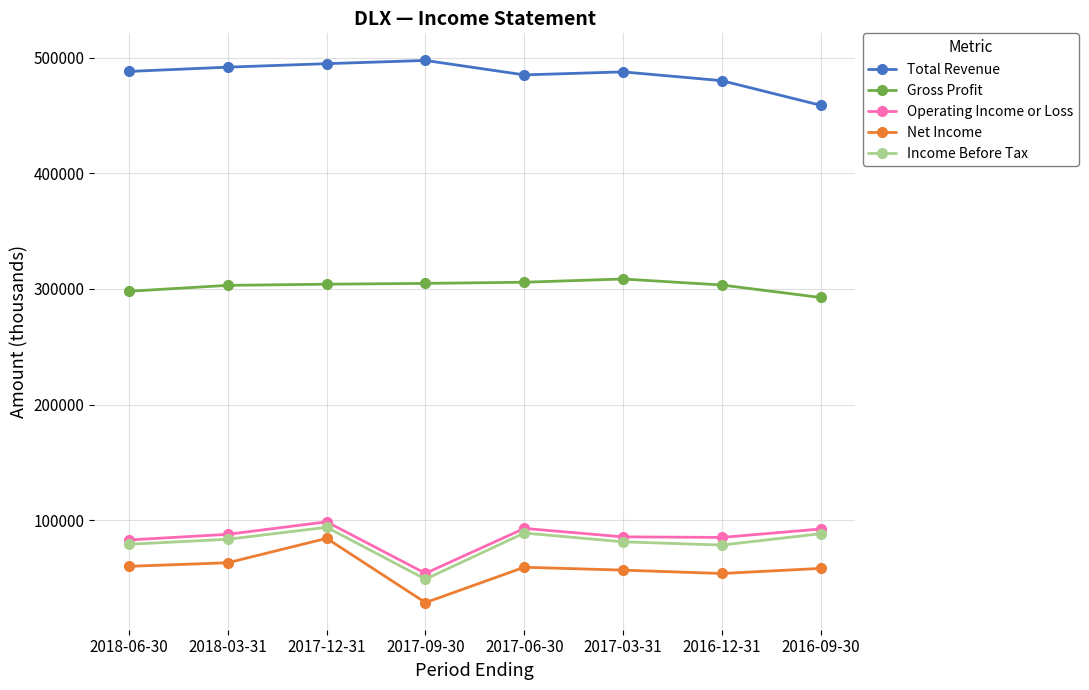

At how many categories does at least one series exceed 178170?

8